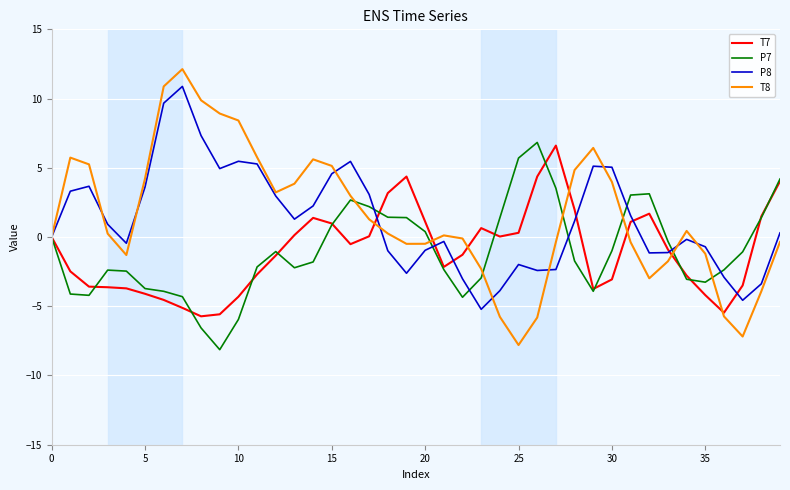

Which series has the widest spread of values?

T8